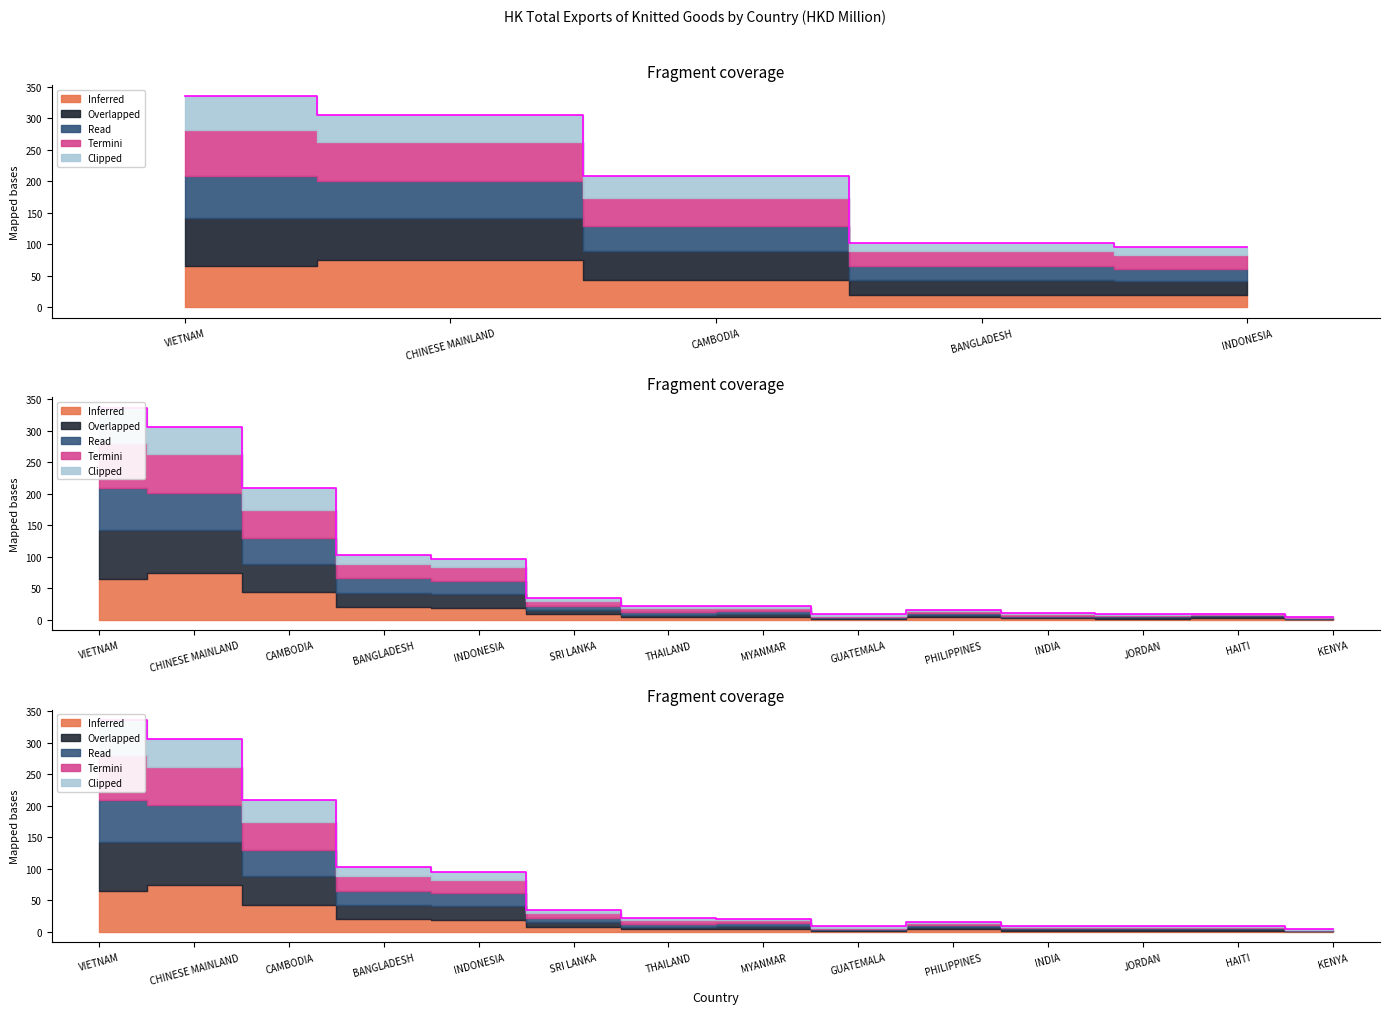

How many values are below 22?

7